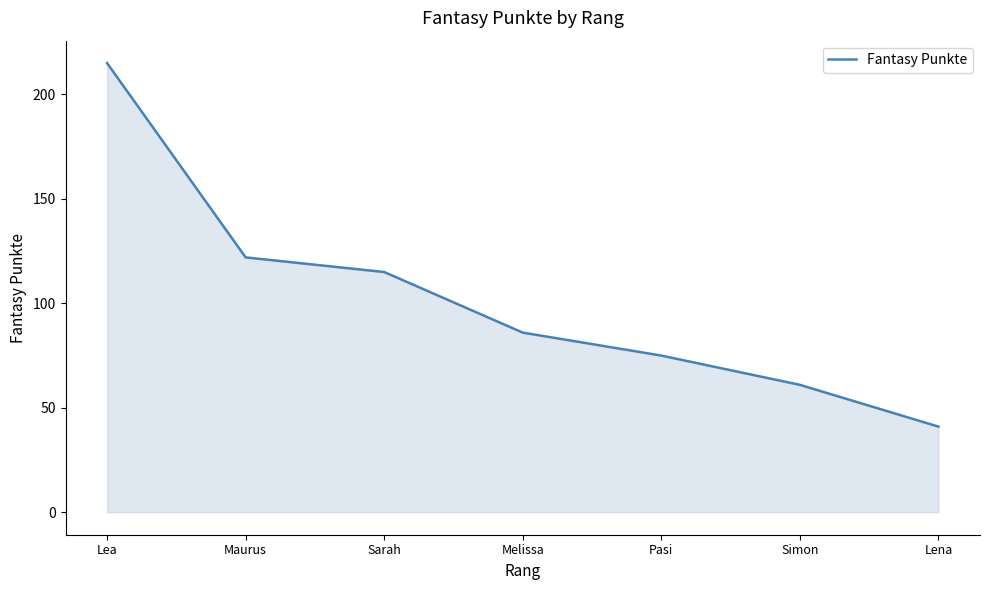

What is the change in value from Melissa to Simon?

-25